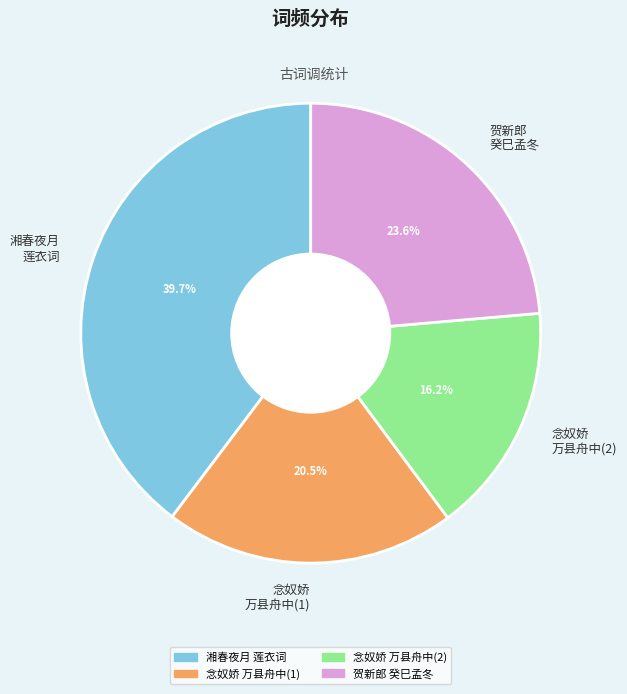

Combined, do 湘春夜月 莲衣词 and 念奴娇 万县舟中(1) account for over 50%?

Yes